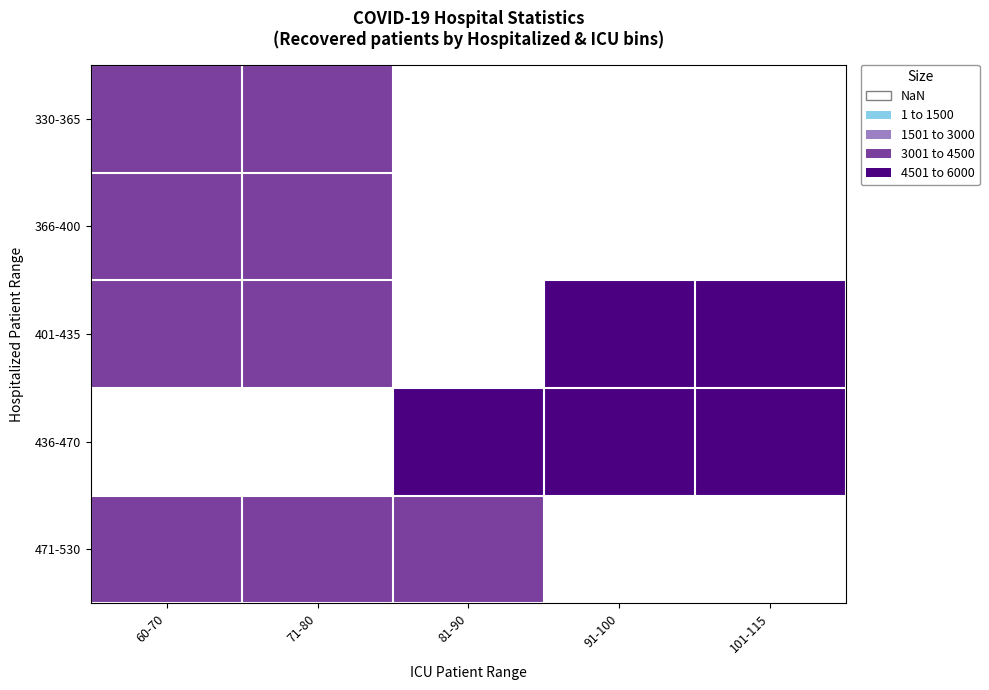

What is the smallest value displayed?

3320.3